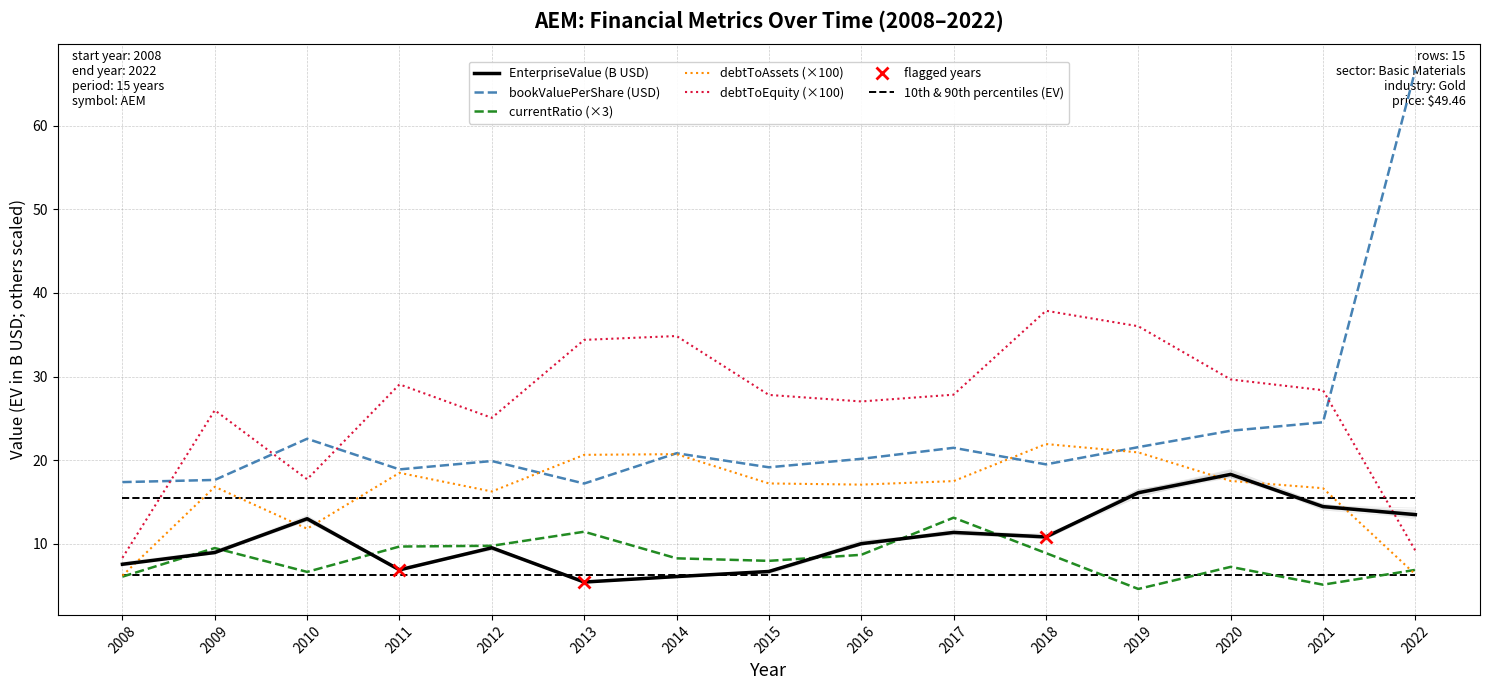

Count the number of categories in the chart.

15